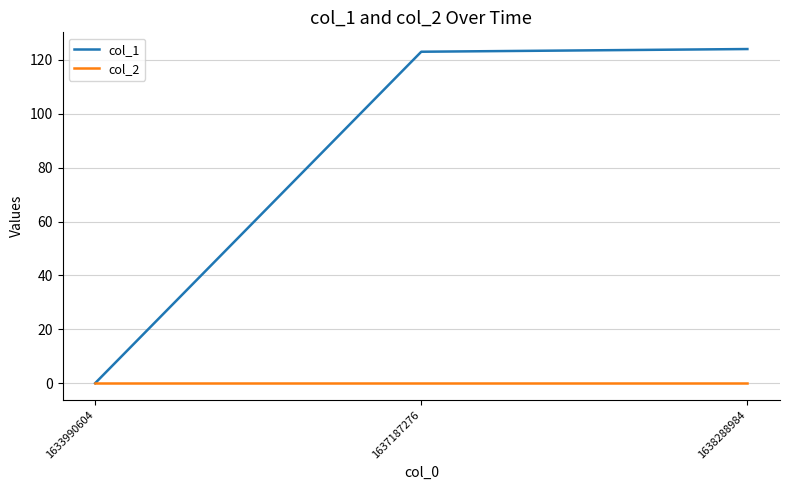

Rank the series by their maximum value, from lowest to highest.

col_2, col_1